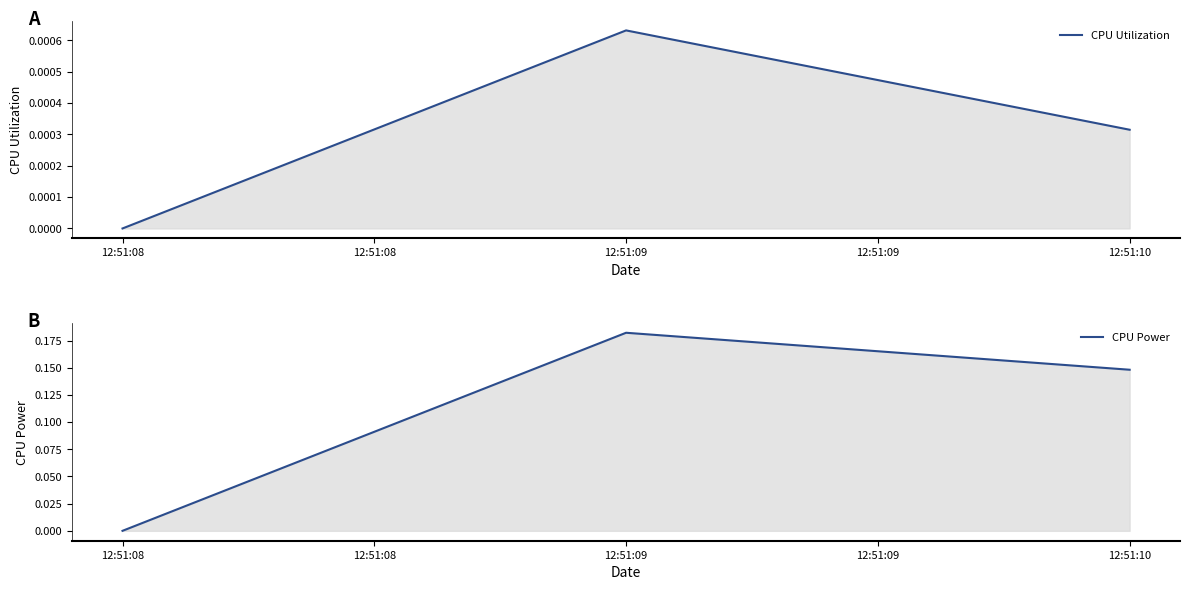

Reading left to right, transcribe all the data shown in this chart.

CPU Utilization: 0.0	0.0	0.0
CPU Power: 0.0	0.2	0.1